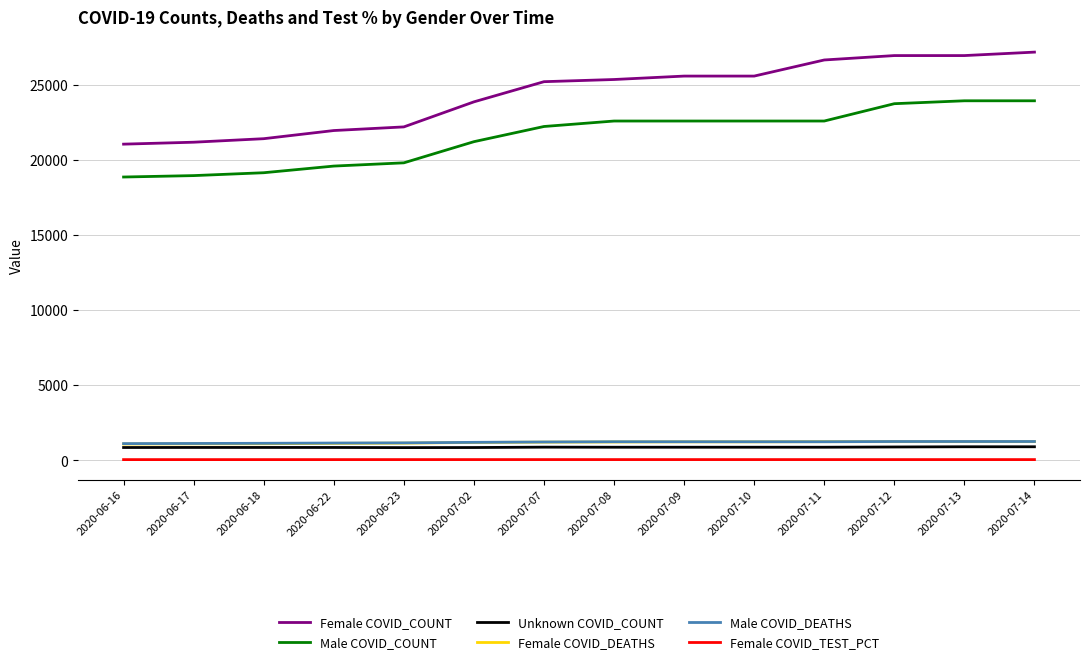

True or false: Unknown COVID_COUNT has a value of 855.0 at 2020-06-23.

True